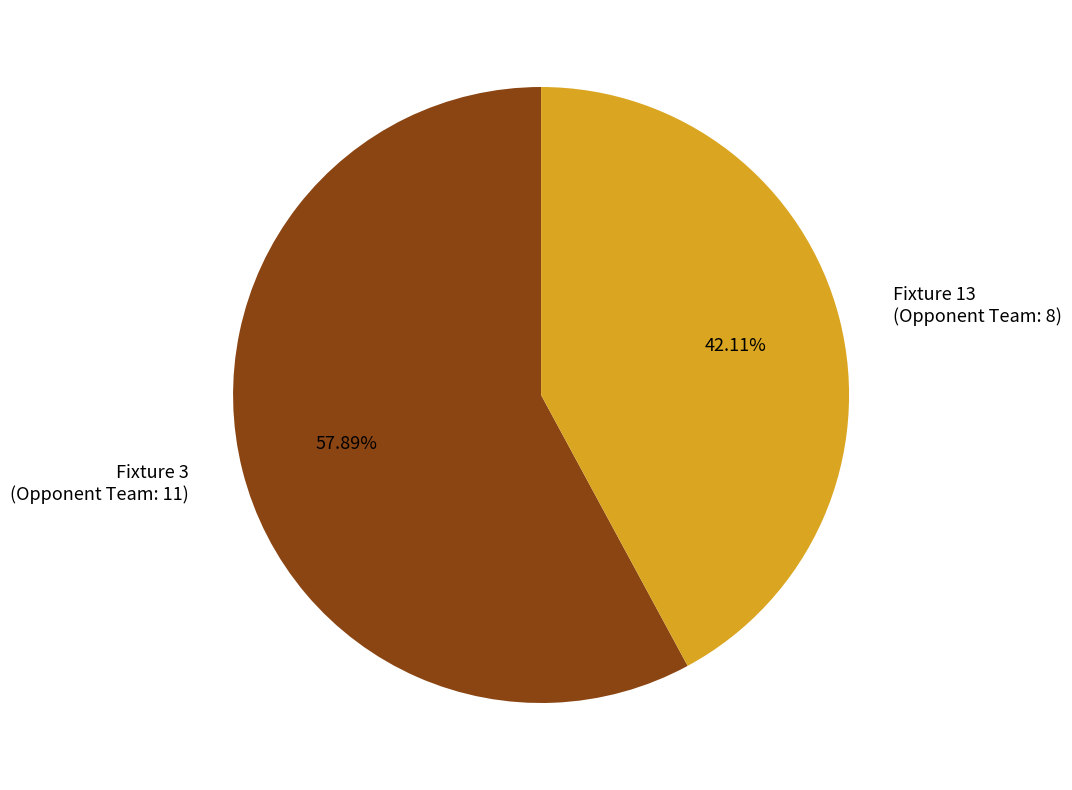

To the nearest percent, what is the average slice percentage?

50%